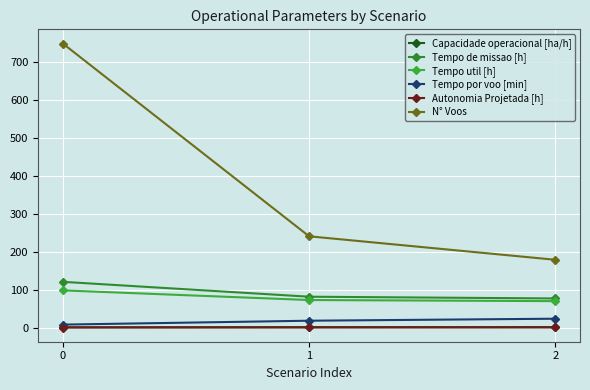

Reading left to right, list all the values displayed in this chart.

Capacidade operacional [ha/h]: 0.8	1.2	1.3
Tempo de missao [h]: 120.8	81.5	76.9
Tempo util [h]: 98.2	72.7	69.8
Tempo por voo [min]: 7.8	18.1	23.4
Autonomia Projetada [h]: 0.1	0.3	0.4
N° Voos: 750.0	241.0	179.0